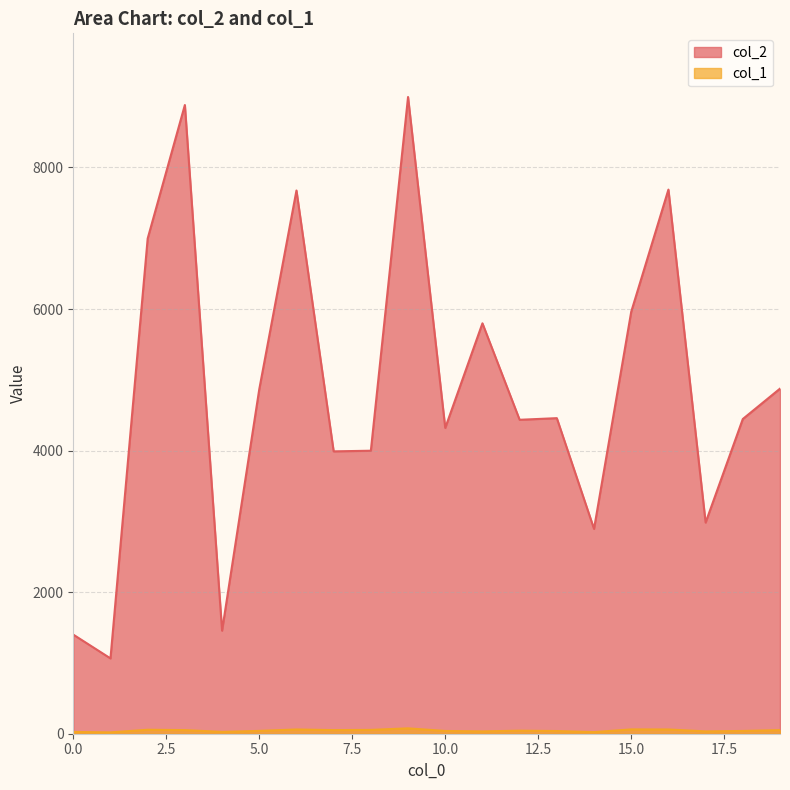

At which category is the sum across all series the highest?

9